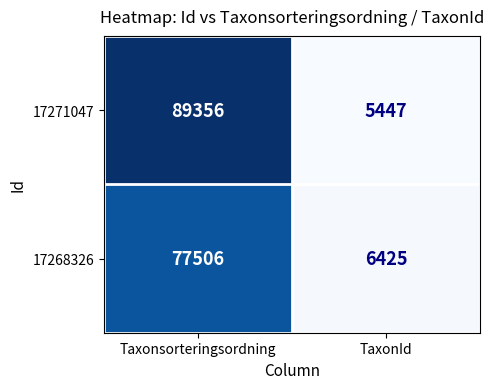

The 17271047 series shows 89356 at Taxonsorteringsordning. True or false?

True